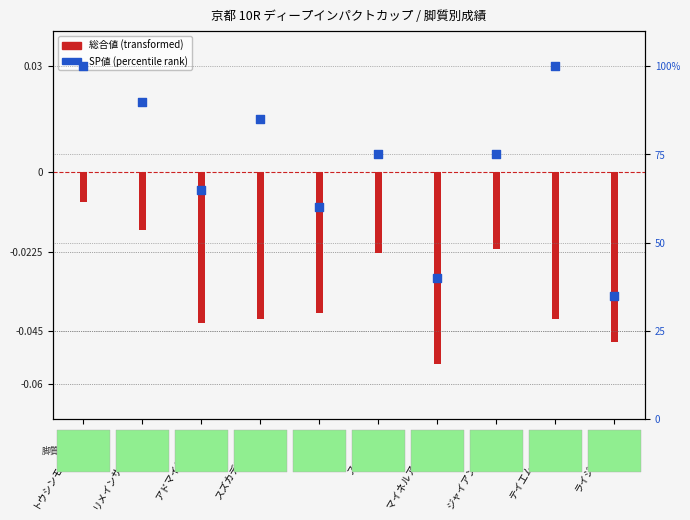

What is the change in value from スノードン to テイエムイナズマ?

+25